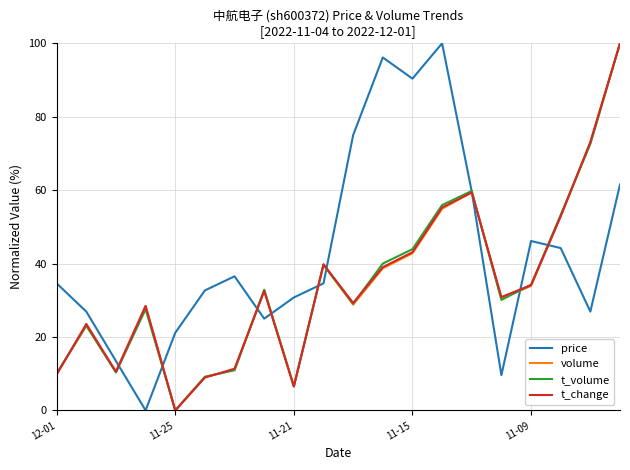

What is the greatest value displayed?

100.0